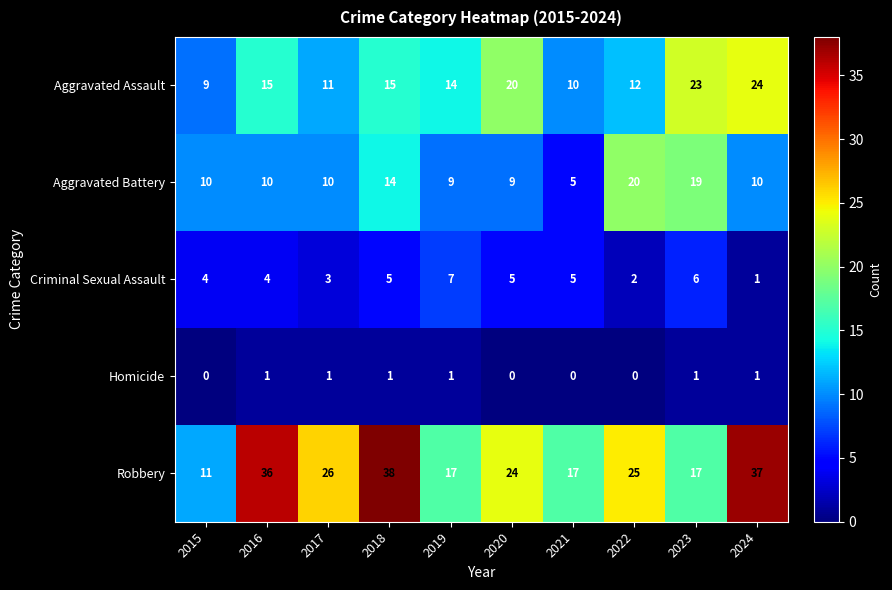

What is the difference between the highest and lowest values at 2016?

35